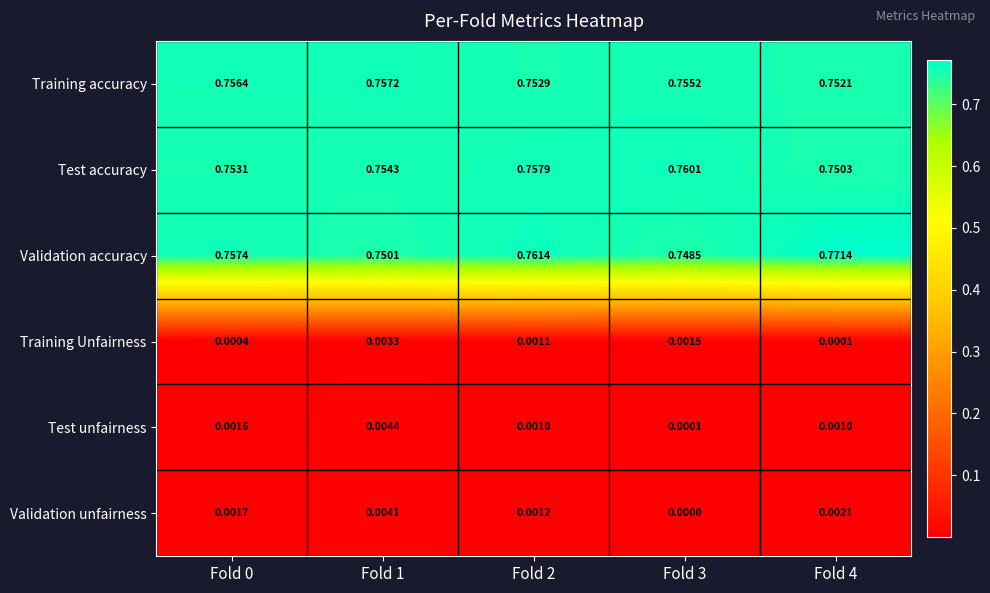

Which series has the largest range (max minus min)?

Validation accuracy